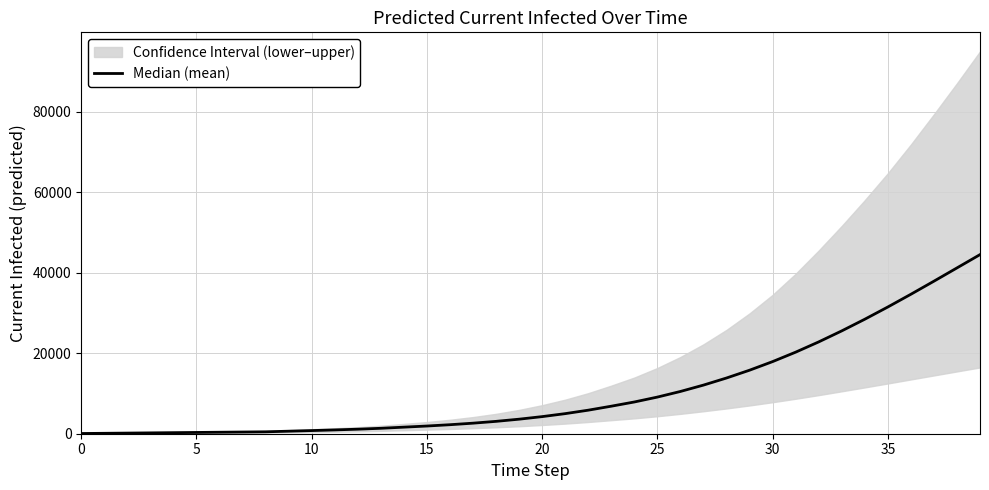

The chart shows a value of 4473 at 18. True or false?

False